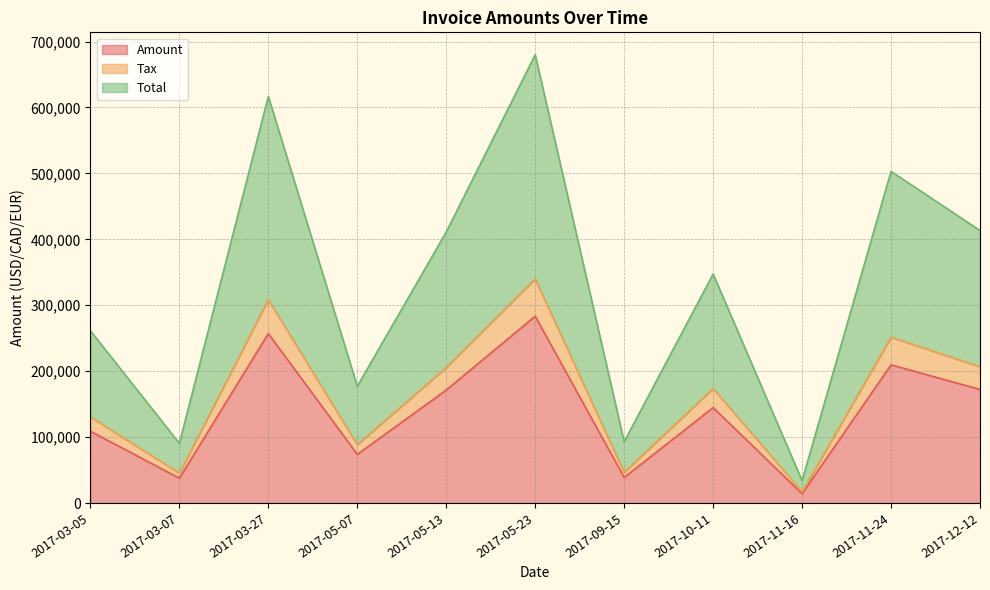

How many data points in Amount are less than 144716?

5